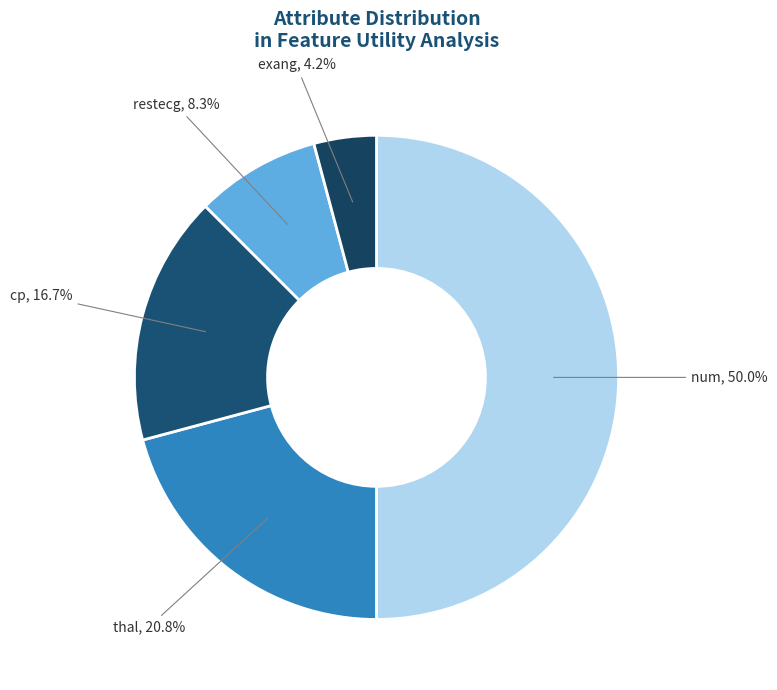

How many segments does this pie chart have?

5